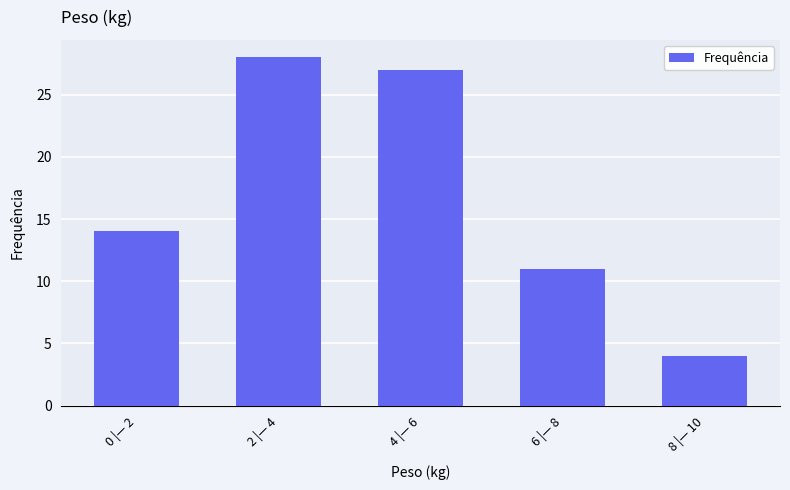

What is the change in value from 6 |— 8 to 8 |— 10?

-7